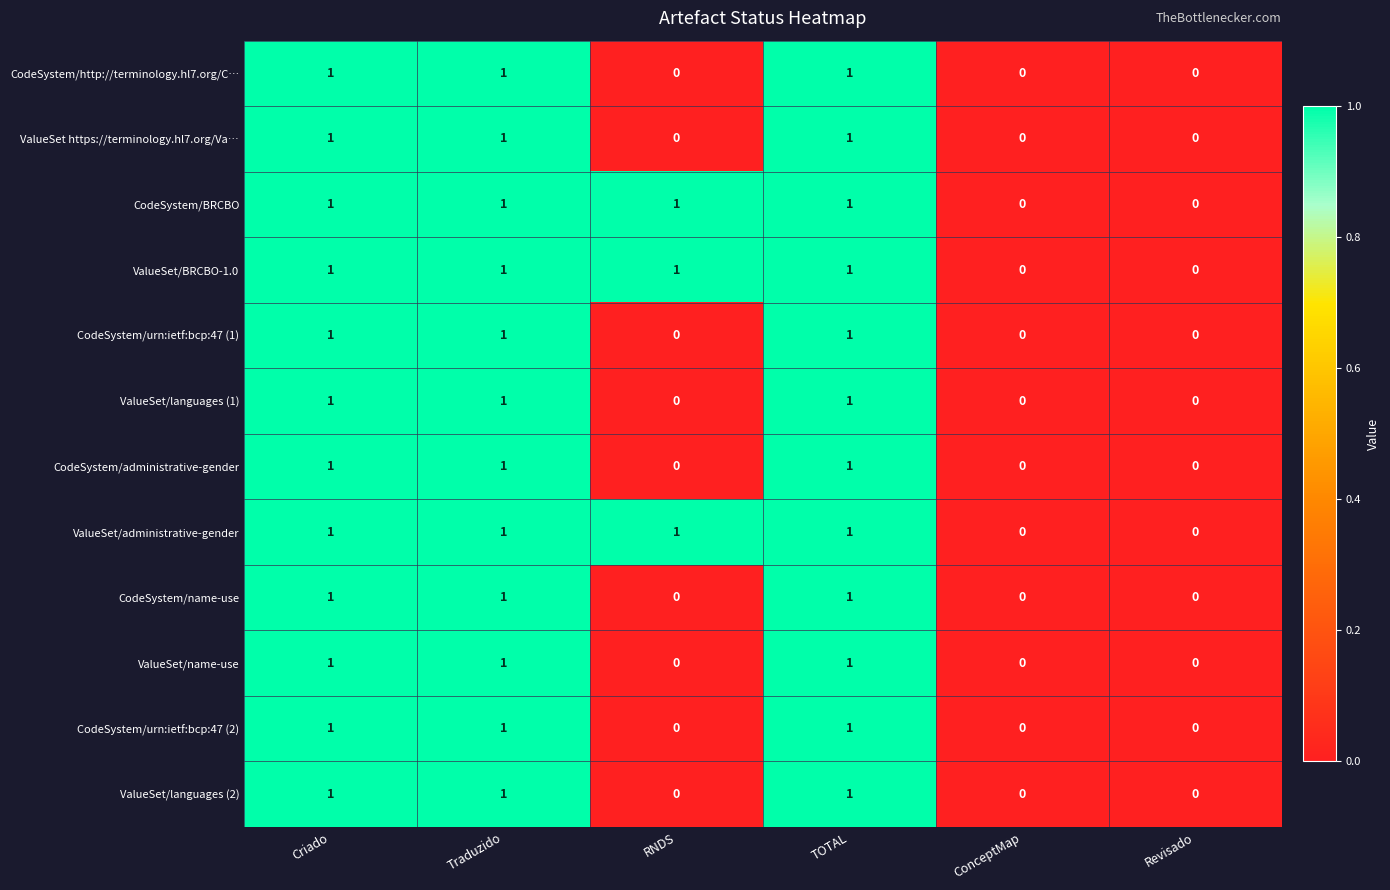

The value of CodeSystem/urn:ietf:bcp:47 (1) at TOTAL is 0. True or false?

False